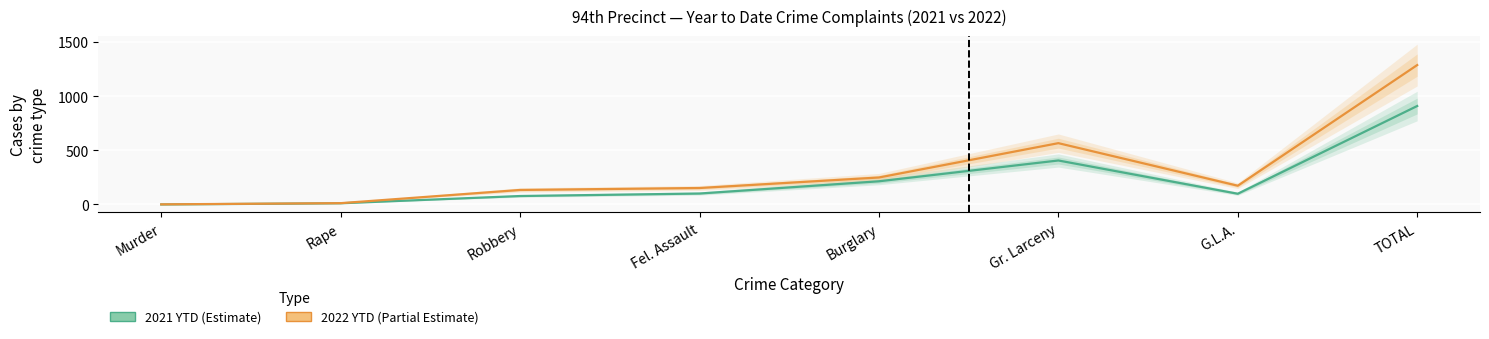

True or false: 2022 YTD and 2021 YTD intersect in this chart.

False